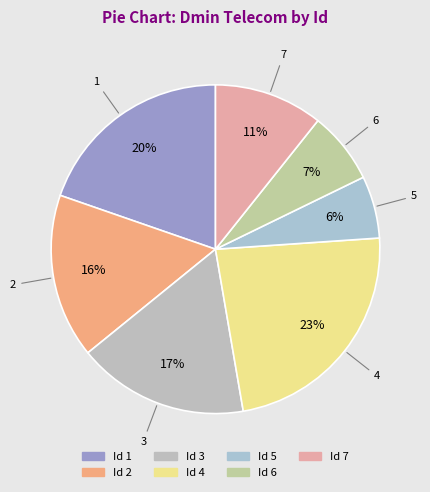

How many slices are in this pie chart?

7